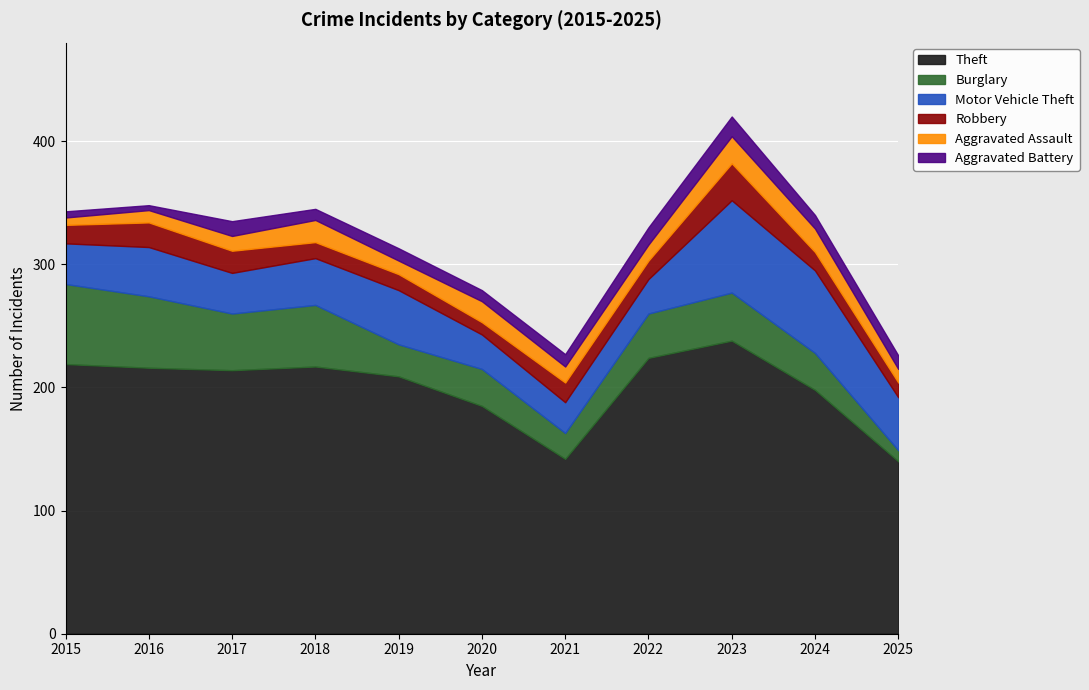

Is the value of Theft at 2025 greater than the value of Motor Vehicle Theft at 2022?

Yes